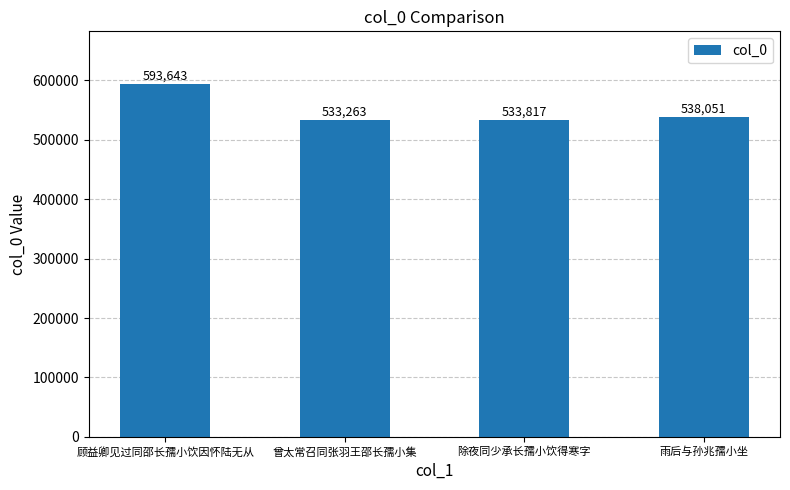

What position from the left is 雨后与孙兆孺小坐?

4